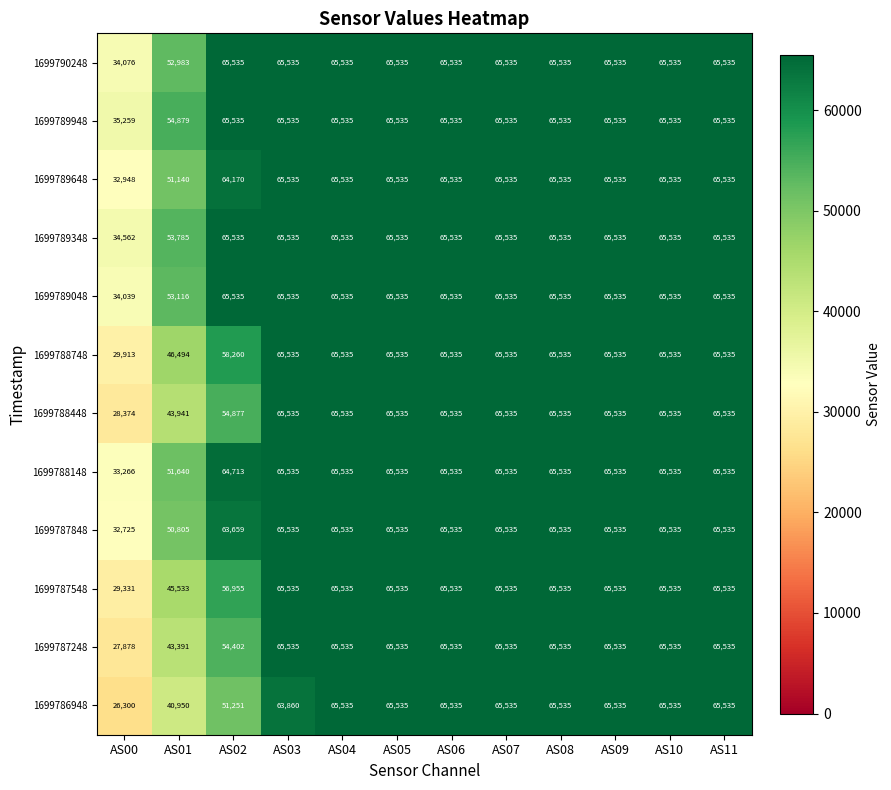

True or false: 1699788148 has a value of 65535 at AS03.

True